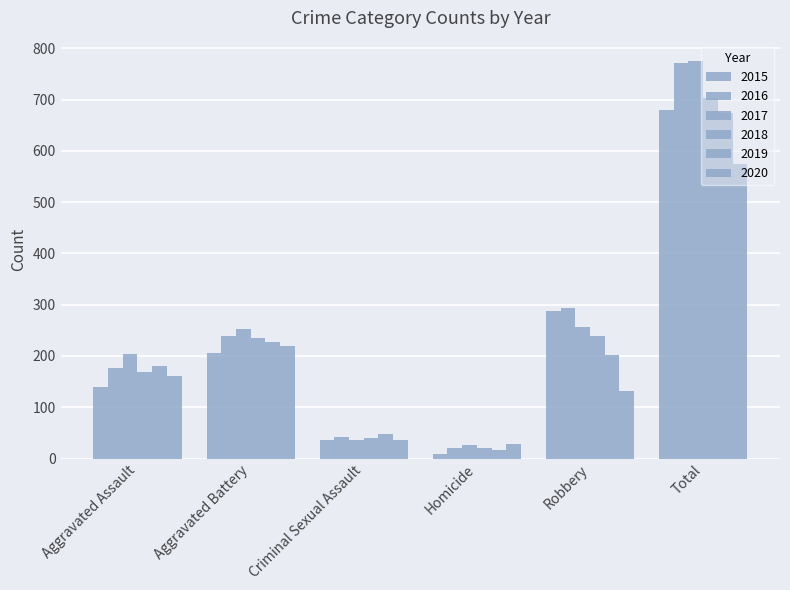

True or false: 2015 has a value of 15 at Homicide.

False